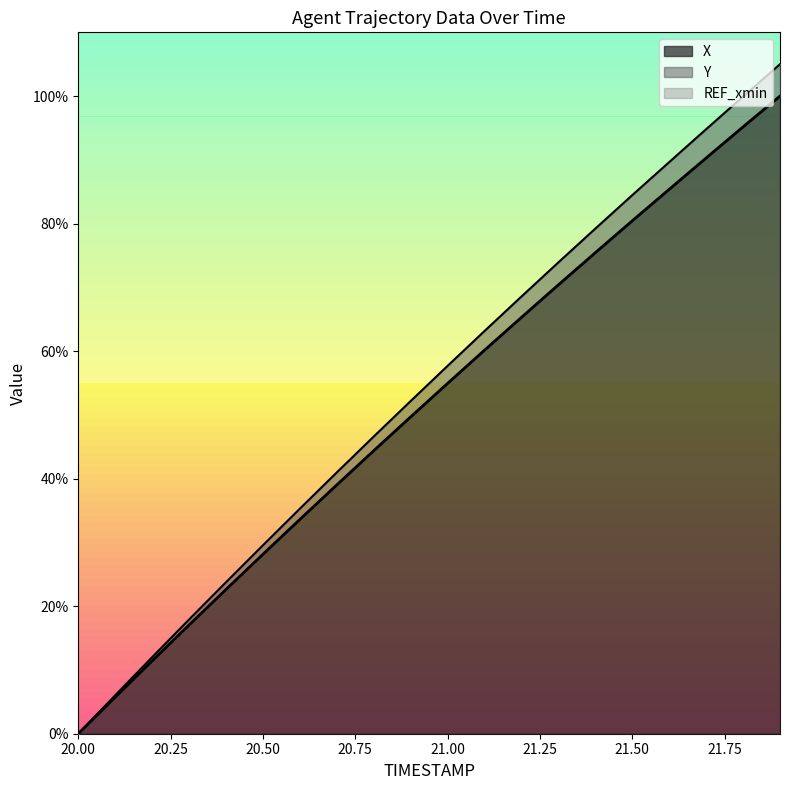

Reading left to right, what are all the values shown in this chart?

X: 0.0	5.7	11.4	17.1	22.6	28.1	33.6	39.0	44.4	49.7	54.9	60.2	65.3	70.4	75.4	80.4	85.4	90.3	95.2	100.0
Y: 0.0	6.0	12.0	17.9	23.8	29.6	35.3	41.0	46.6	52.2	57.7	63.2	68.6	73.9	79.2	84.5	89.6	94.8	99.9	105.0